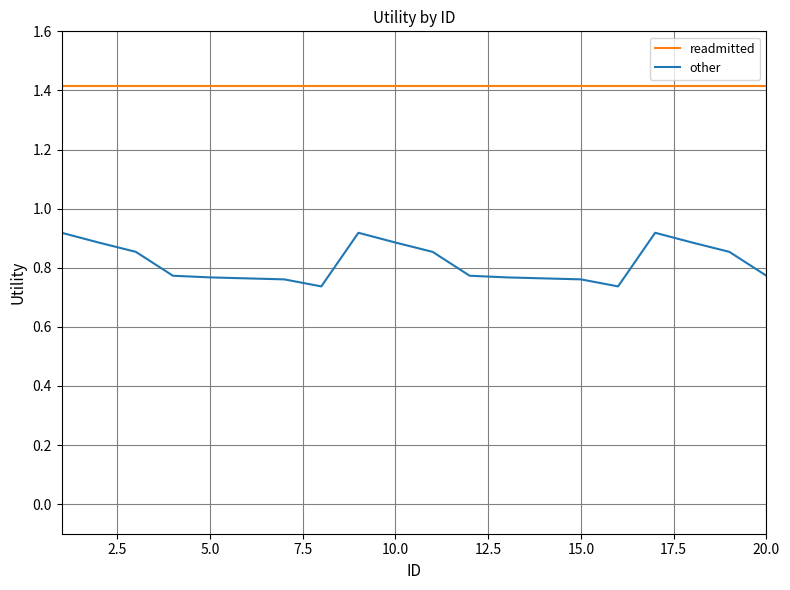

What are all the series names shown in the legend?

readmitted, other